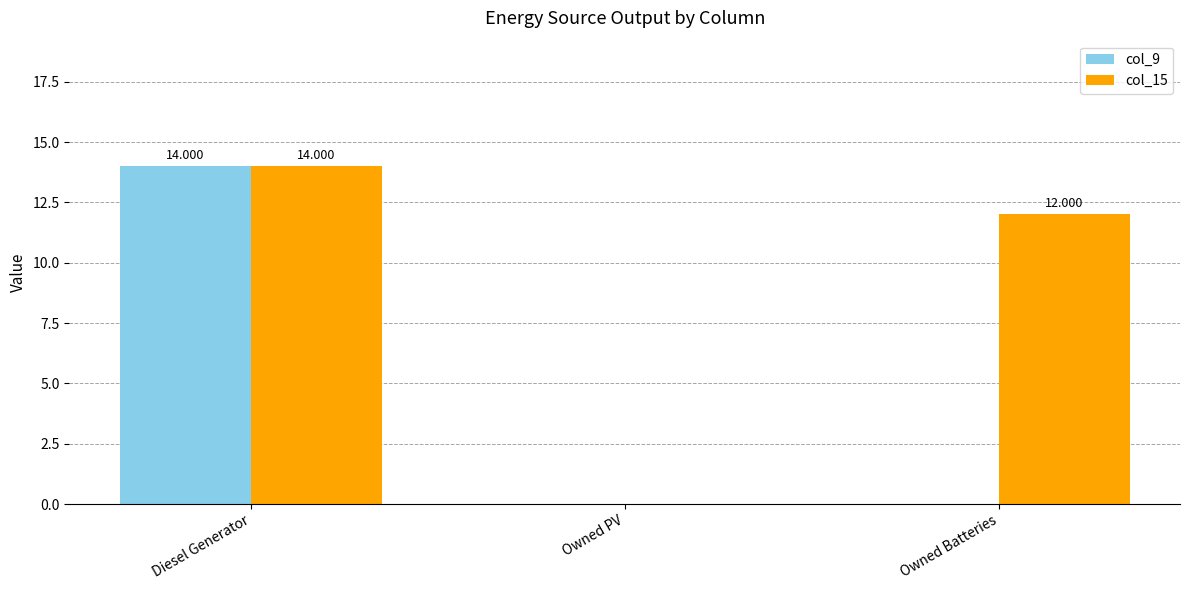

True or false: col_9 has a value of -6.1 at Owned Batteries.

False